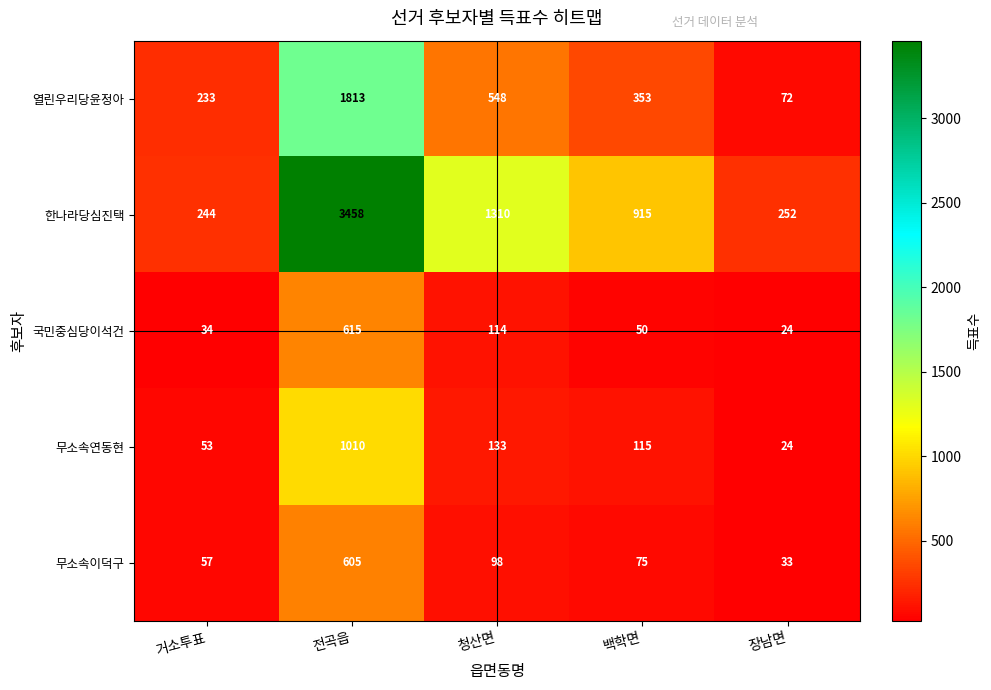

What is the difference between the second highest and minimum values in the 무소속이덕구 series?

65